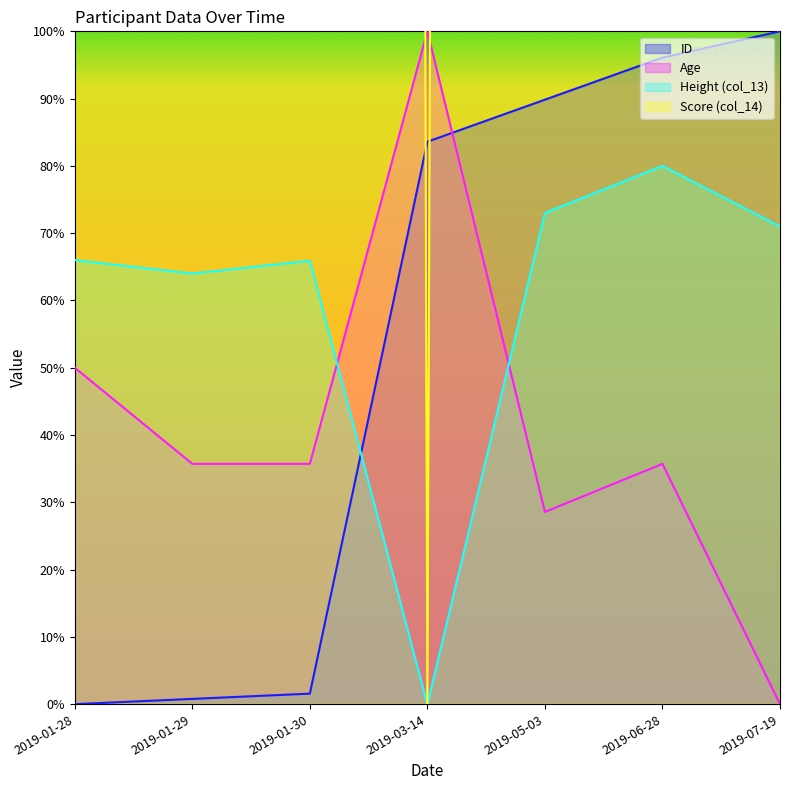

What is the difference between the second highest and second lowest values in the col_14 (Score) series?

2500.0